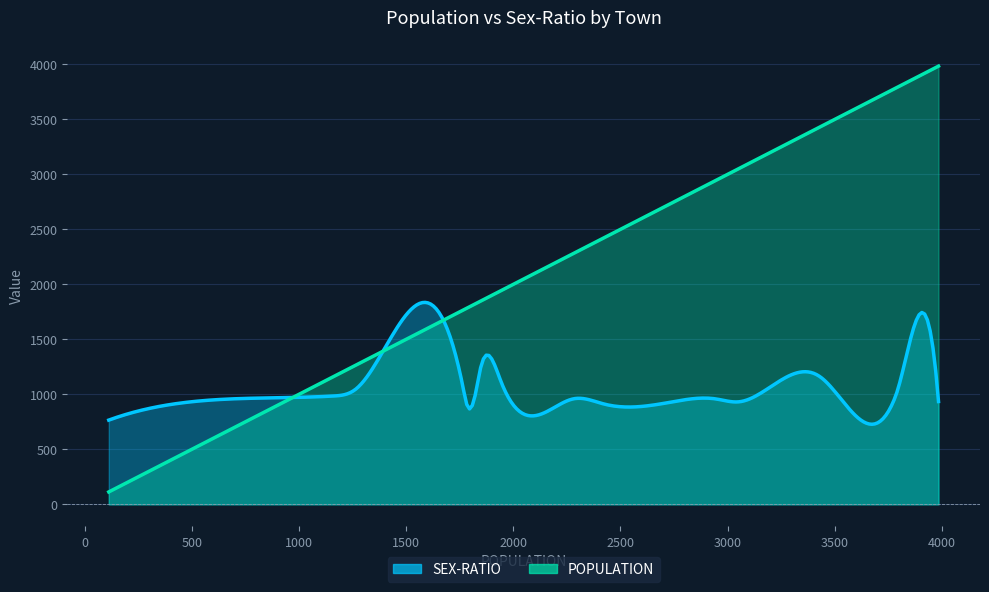

True or false: POPULATION has more than 2 points higher than both neighbors.

False